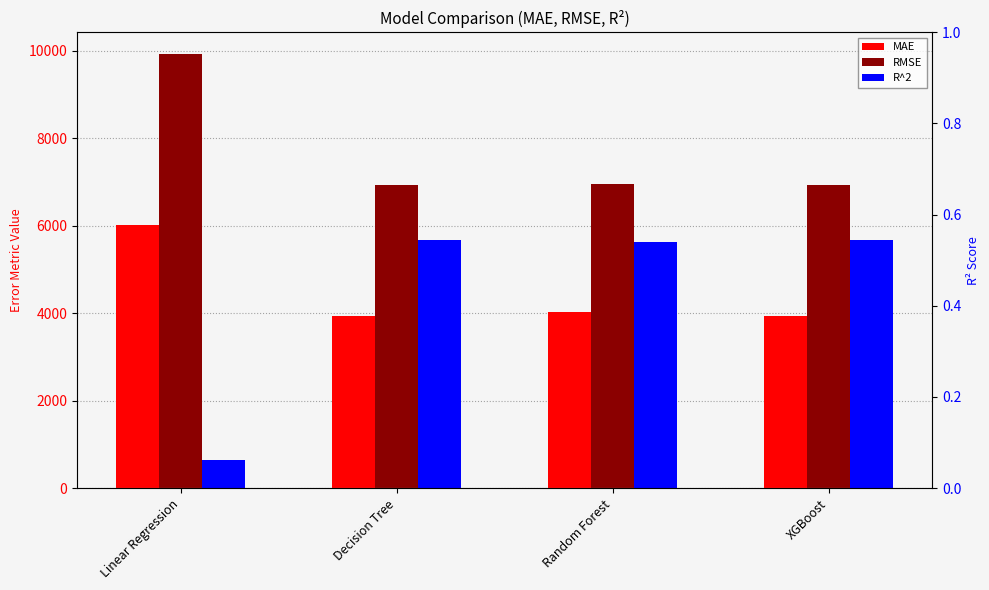

How many bars are there in each group?

3